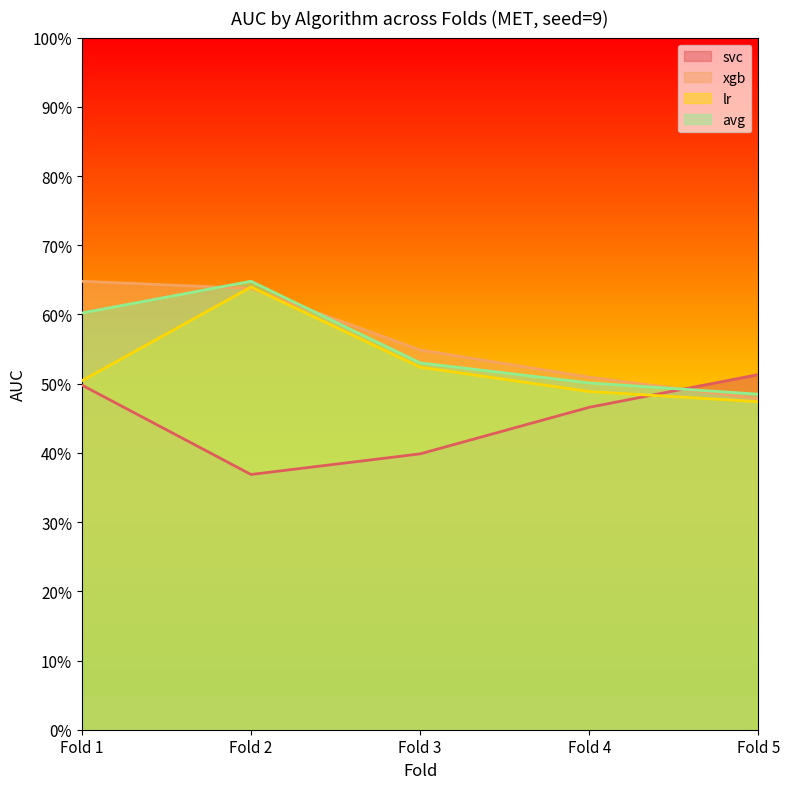

At which label does xgb reach its minimum?

Fold 5